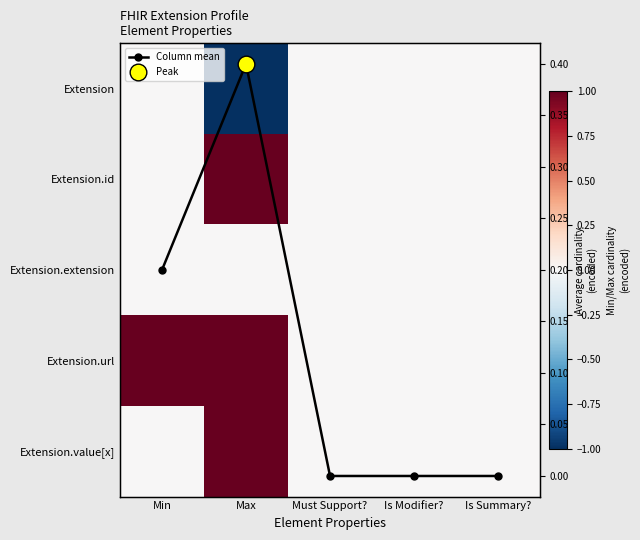

Which has a higher value, Max or Is Modifier??

Is Modifier?